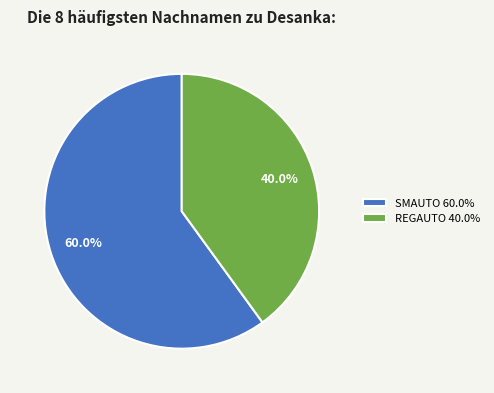

Which category has the smallest portion of the pie?

REGAUTO